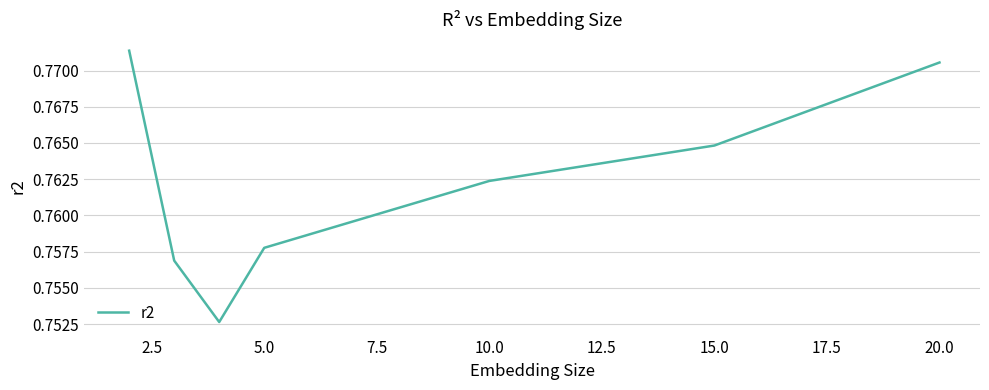

What is the sum of all values?

5.3